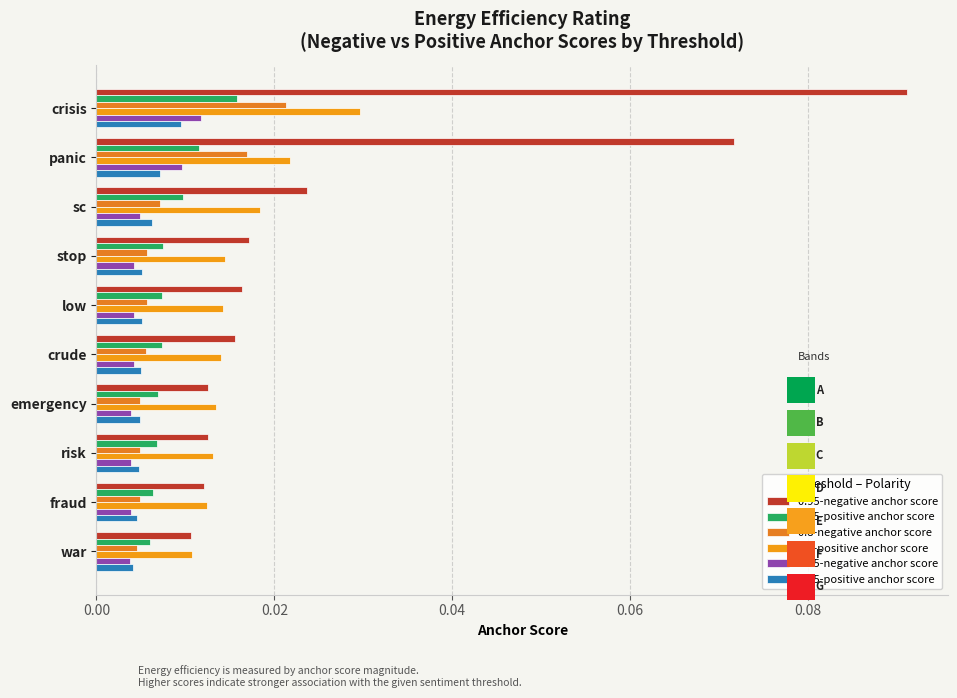

Is the value of 0.65-negative anchor score at sc greater than the value of 0.8-positive anchor score at crude?

No